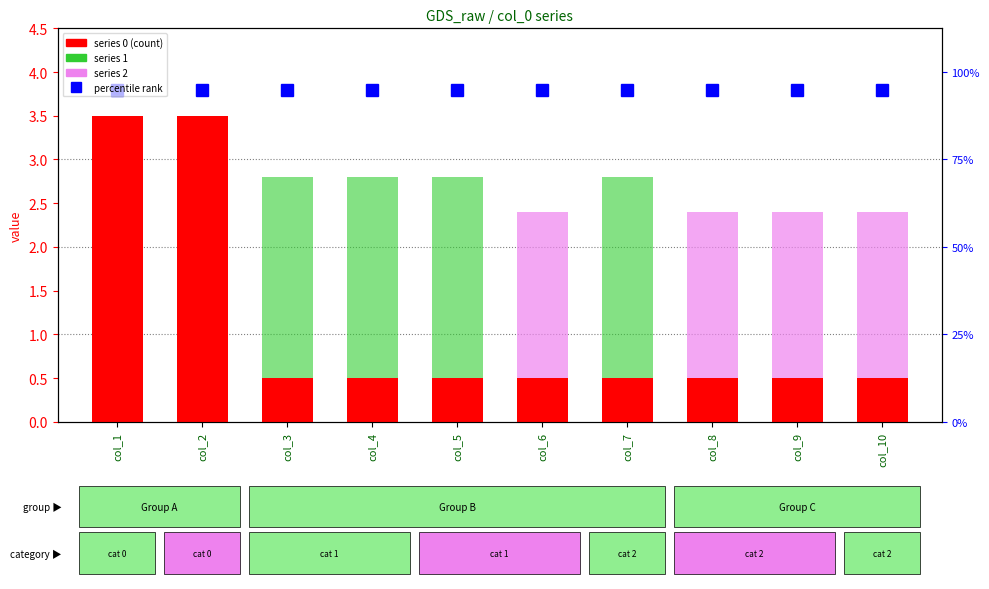

What is the value of the 2 bar at the 7th from the left?

0.2